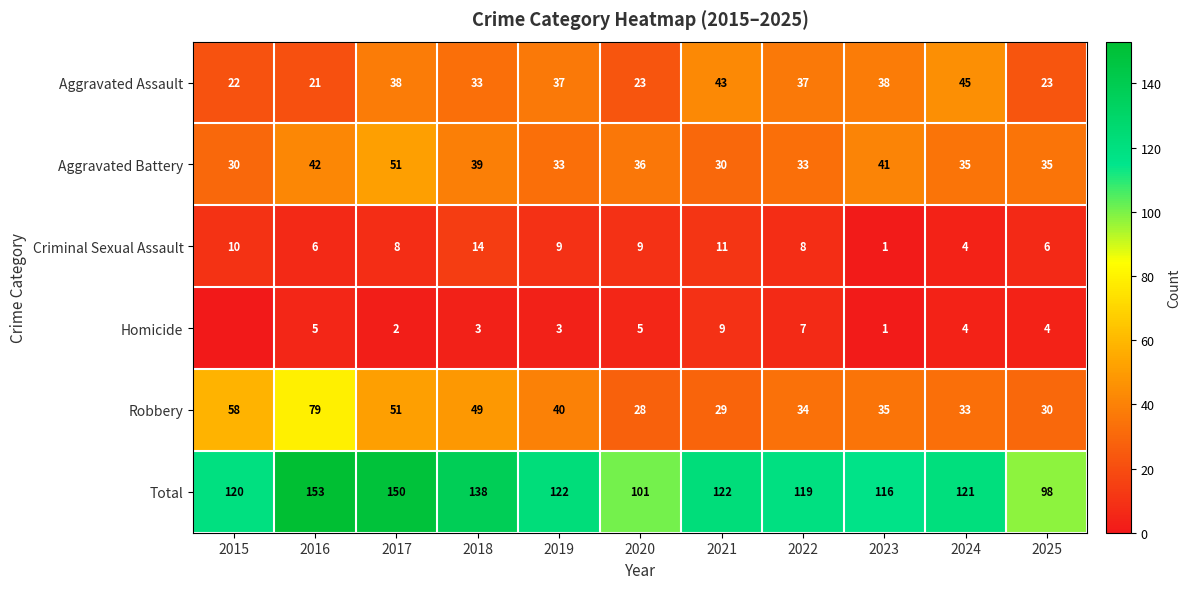

Between 2016 and 2019, which series saw the biggest shift?

Robbery